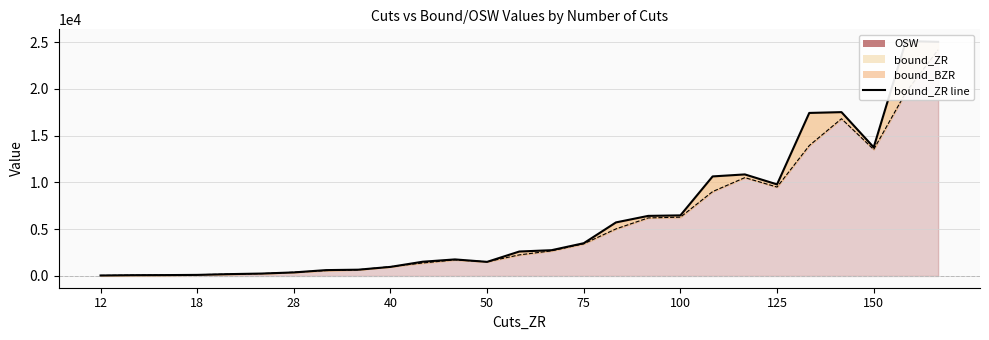

What is the smallest value displayed?

51.4